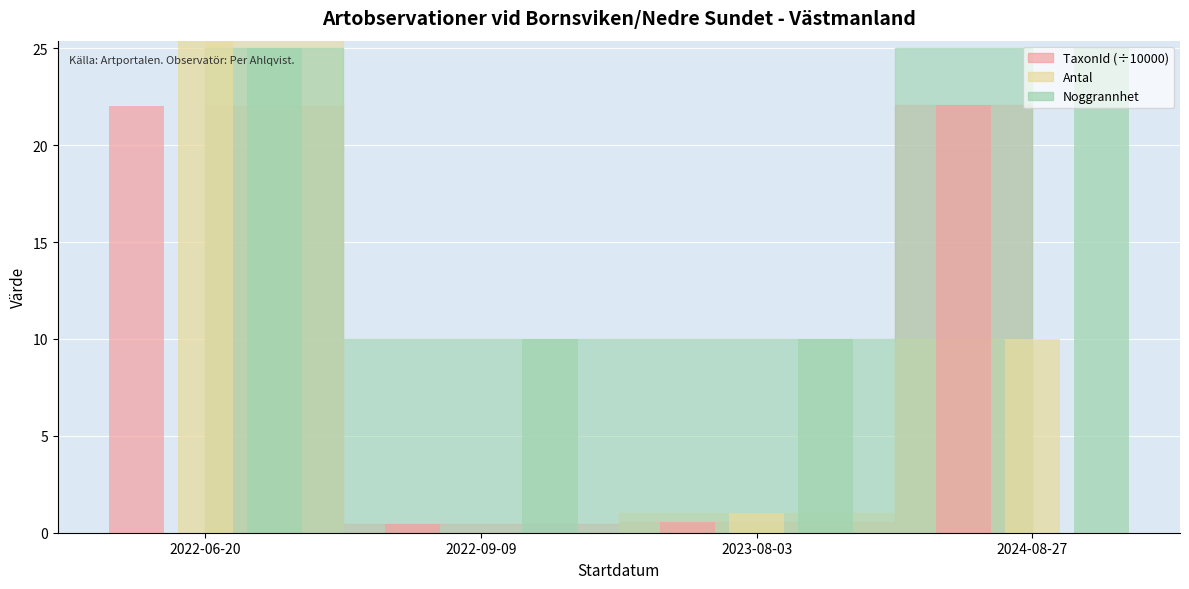

The value of TaxonId_scaled at 2022-09-09 is 0.4. True or false?

True